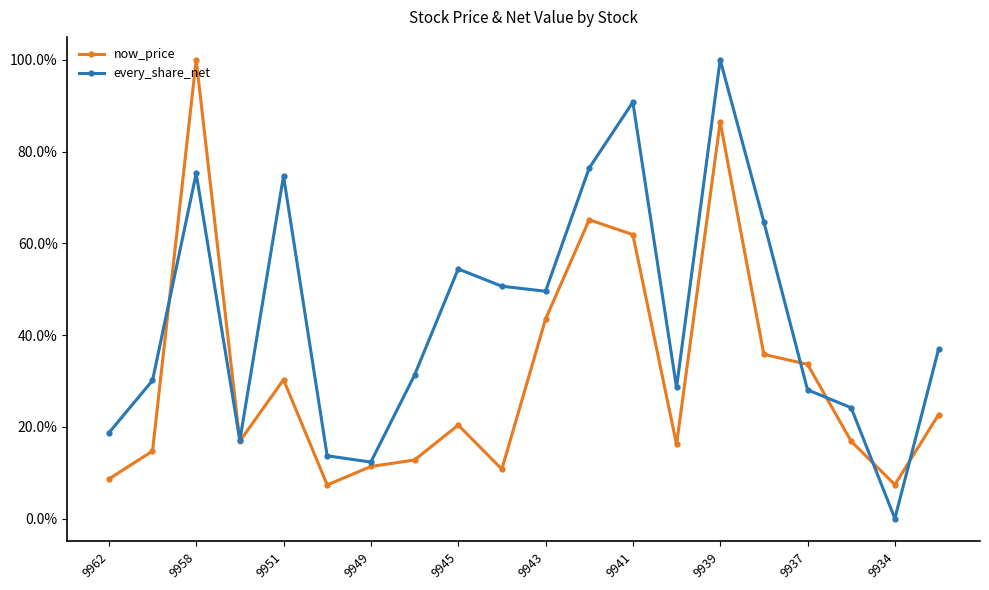

How many data points does each series have?

20